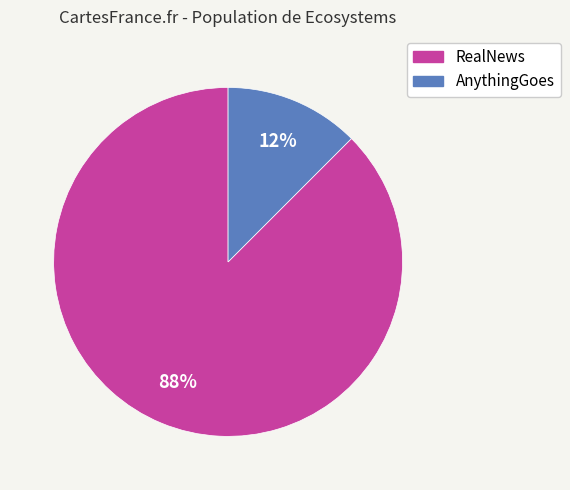

How many slices are in this pie chart?

2